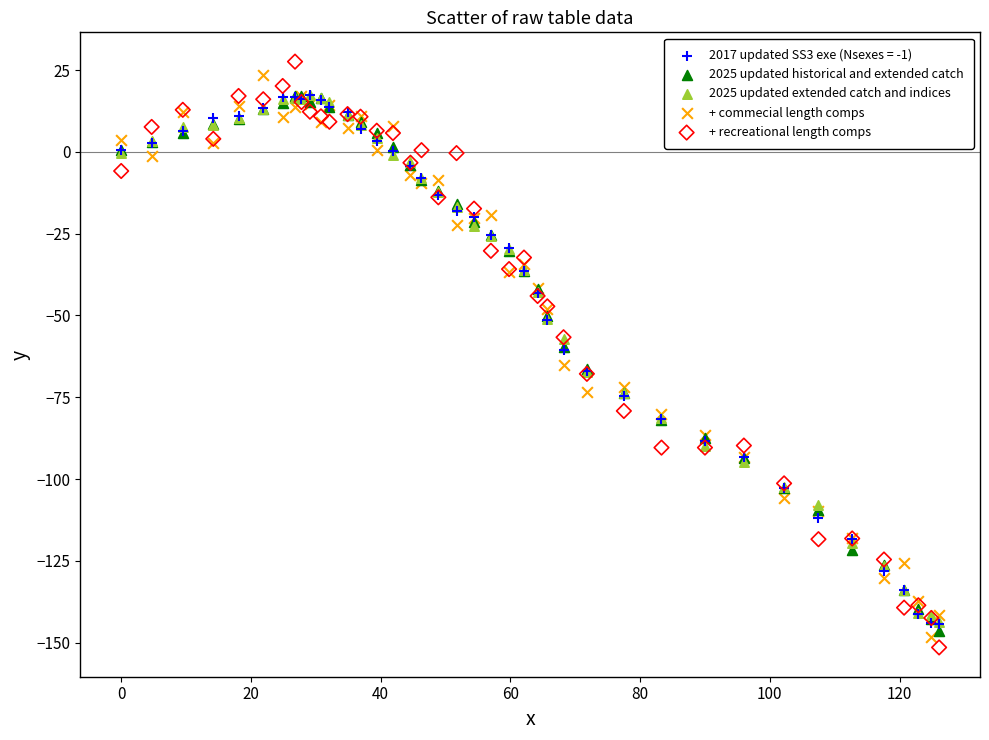

Which series reaches the maximum Y coordinate?

+ recreational length comps